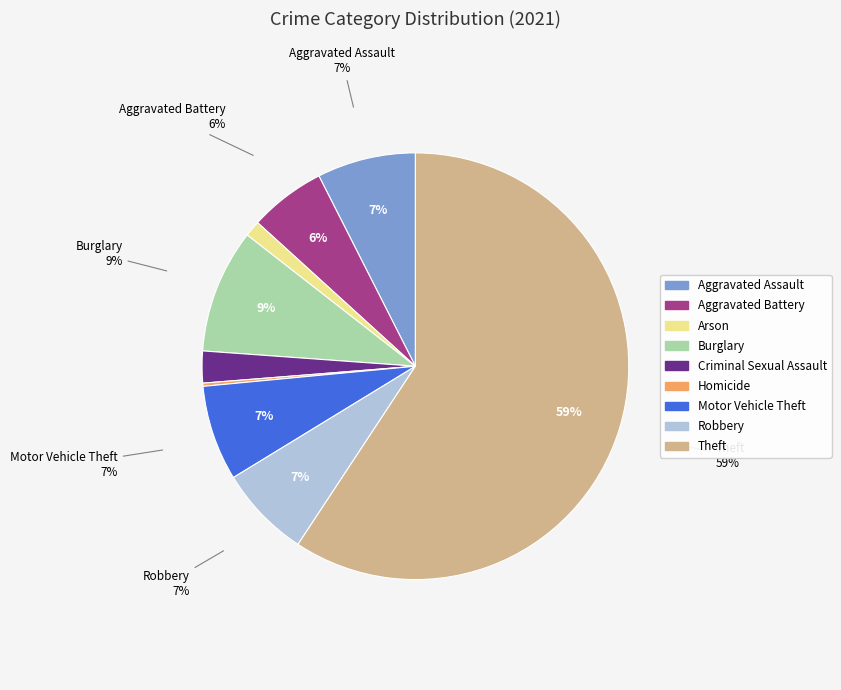

What percentage do Criminal Sexual Assault and Burglary together represent?

11.8%